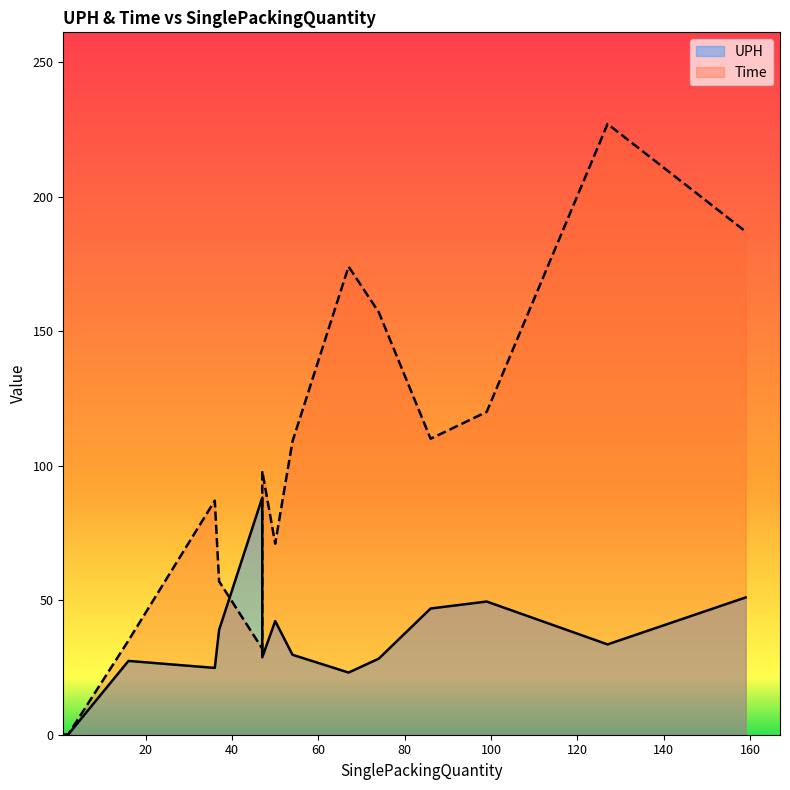

Is it true that UPH equals 39.0 at 37?

True